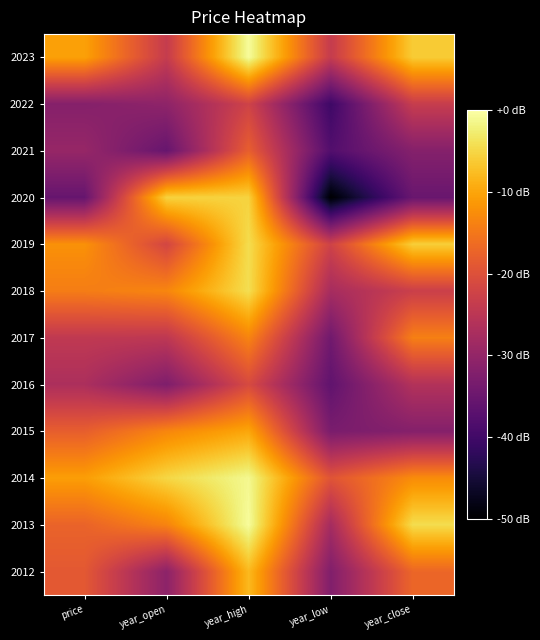

Reading left to right, transcribe all the data shown in this chart.

2023: price=-10.4	year_open=-23.7	year_high=-0.5	year_low=-23.7	year_close=-6.1
2022: price=-31.7	year_open=-30.6	year_high=-22.3	year_low=-40.3	year_close=-23.5
2021: price=-29.7	year_open=-35.4	year_high=-18.0	year_low=-37.9	year_close=-31.8
2020: price=-35.5	year_open=-5.4	year_high=-5.4	year_low=-50.0	year_close=-35.2
2019: price=-12.1	year_open=-21.7	year_high=-4.4	year_low=-22.4	year_close=-5.8
2018: price=-14.3	year_open=-13.3	year_high=-4.2	year_low=-27.6	year_close=-22.9
2017: price=-24.3	year_open=-24.6	year_high=-13.5	year_low=-34.2	year_close=-14.0
2016: price=-26.9	year_open=-32.5	year_high=-21.1	year_low=-36.2	year_close=-26.1
2015: price=-18.1	year_open=-13.2	year_high=-9.8	year_low=-33.1	year_close=-31.8
2014: price=-10.8	year_open=-5.0	year_high=-1.2	year_low=-19.5	year_close=-12.7
2013: price=-17.4	year_open=-13.6	year_high=-0.5	year_low=-27.8	year_close=-4.4
2012: price=-18.9	year_open=-30.9	year_high=-7.9	year_low=-32.2	year_close=-17.0